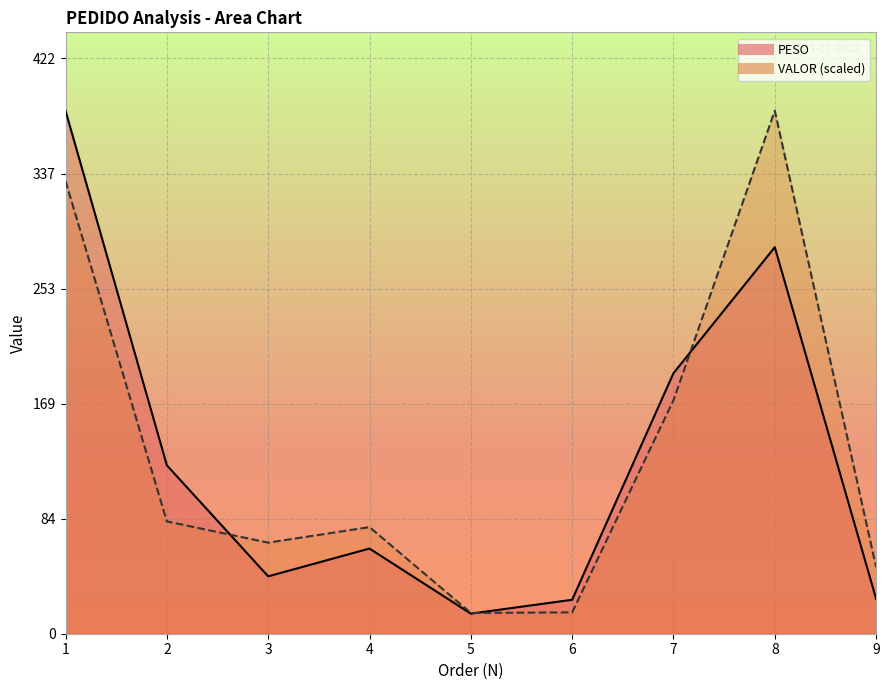

What is the difference between the highest and lowest values at 9?

23.2